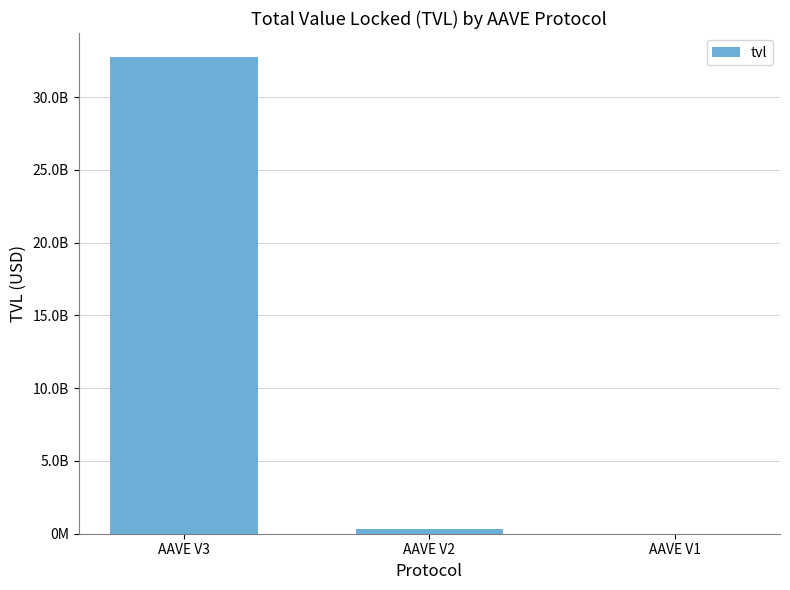

List the labels in order of value, largest first.

AAVE V3, AAVE V2, AAVE V1